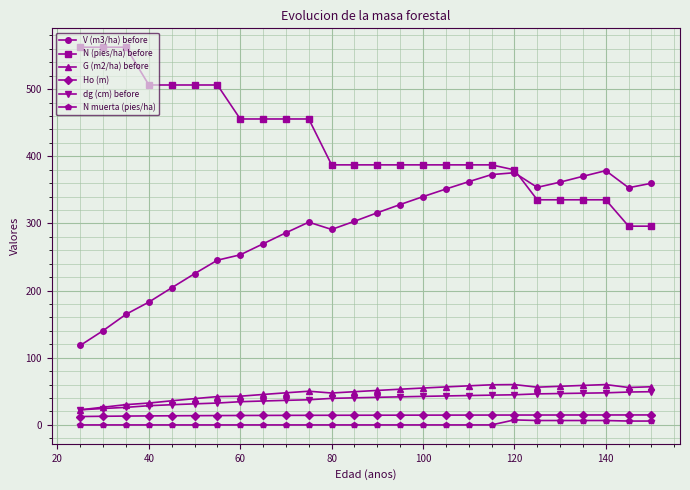

What is the maximum value shown in the chart?

562.4